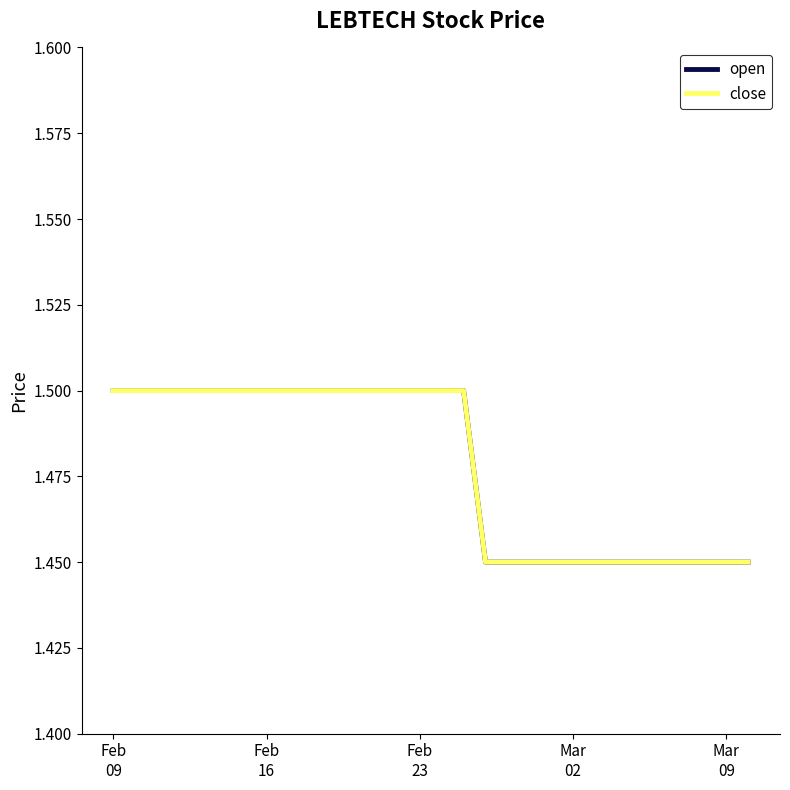

Does the chart have visible grid lines?

No